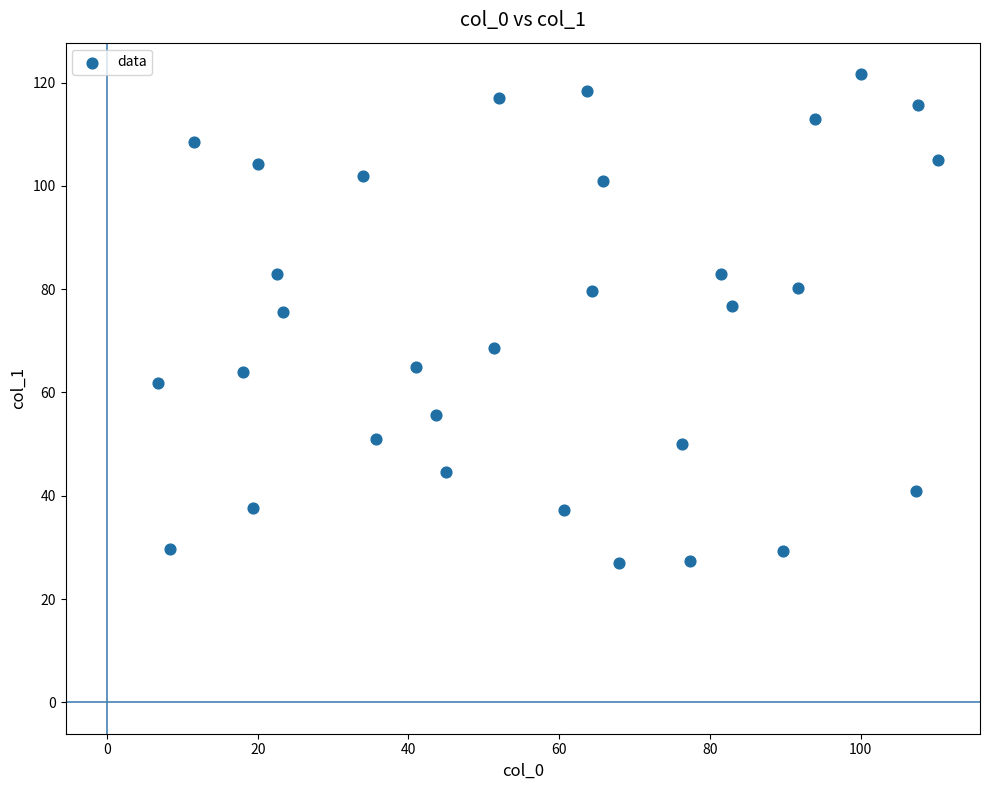

What is the range of Y values (max minus min)?

94.7